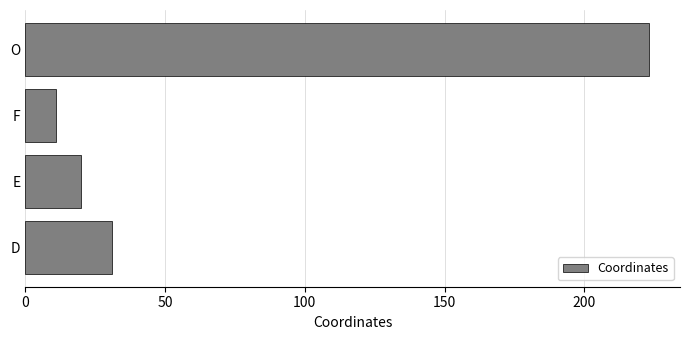

Between E and O, which is larger?

O